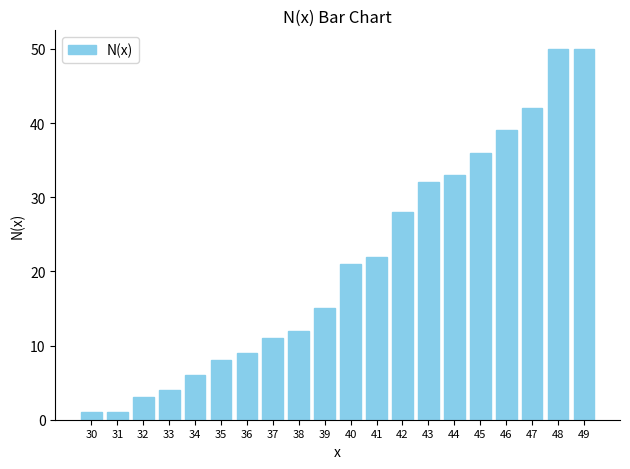

Are the bars grouped side by side (vs. stacked)?

No